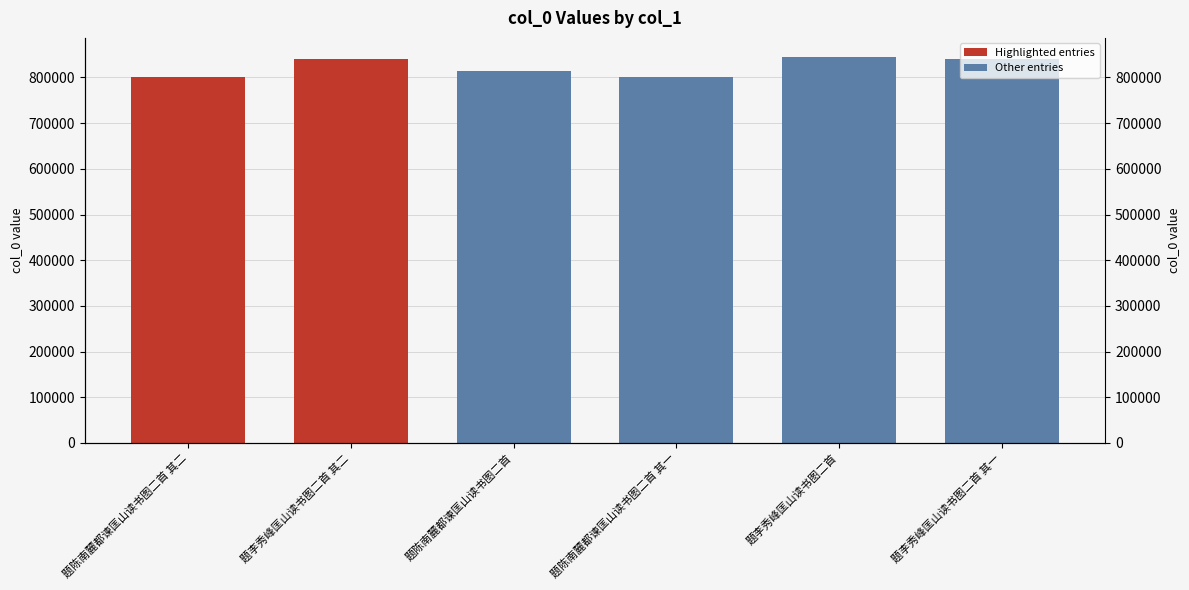

At which label is the value closest to 822956?

题陈南麓都谏匡山读书图二首